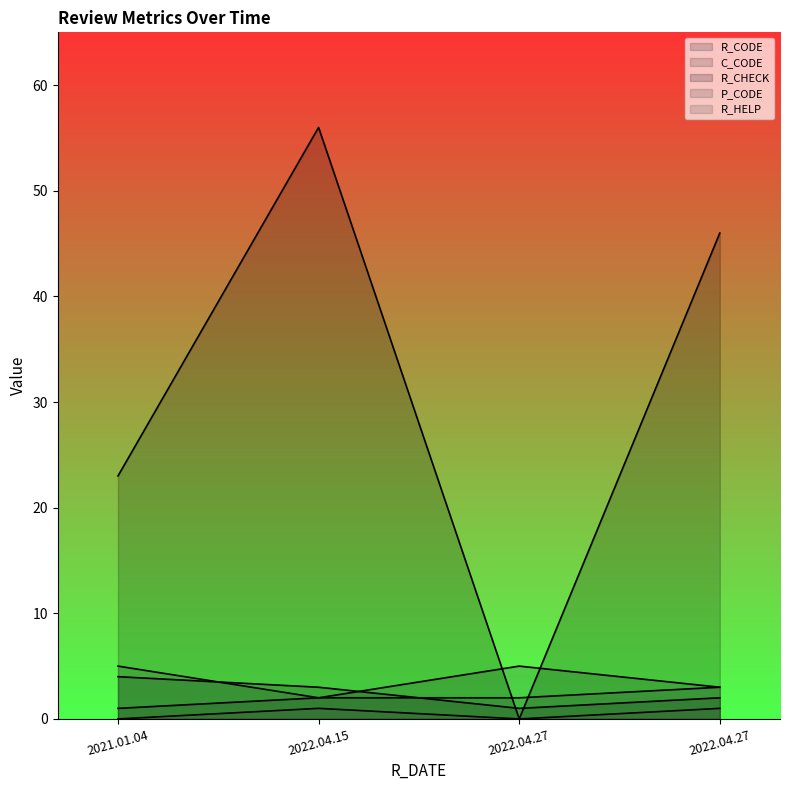

What is the label of the 4th point from the right?

2021.01.04